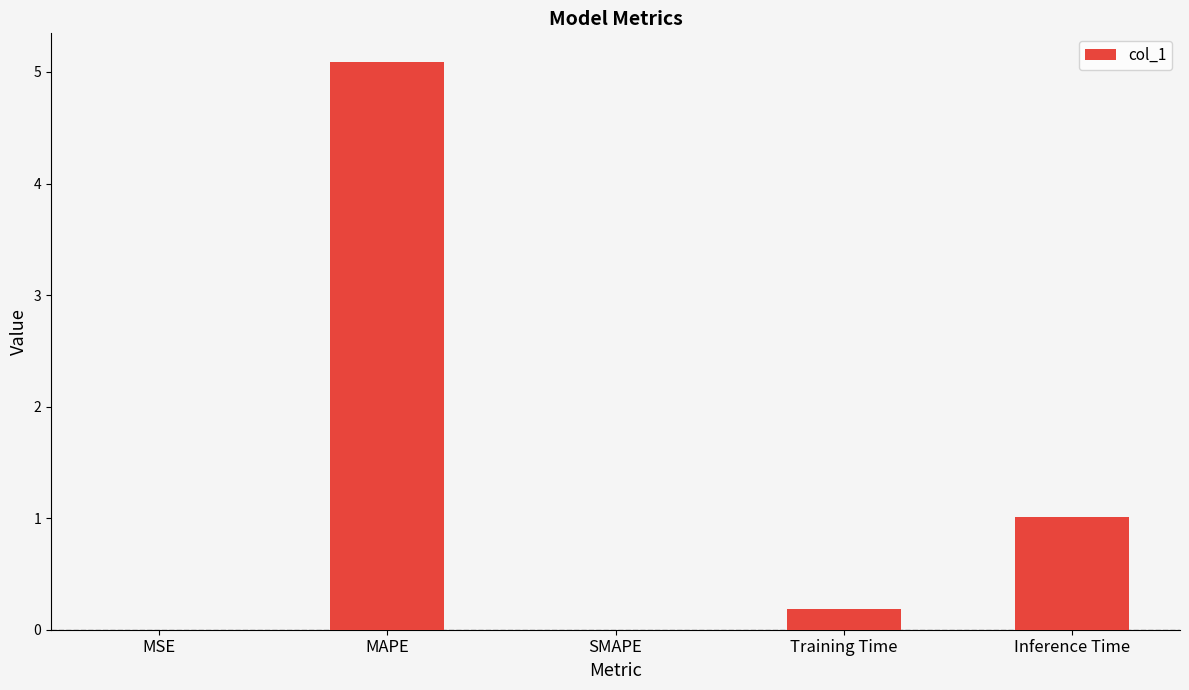

The chart shows a value of 0.0 at MSE. True or false?

True